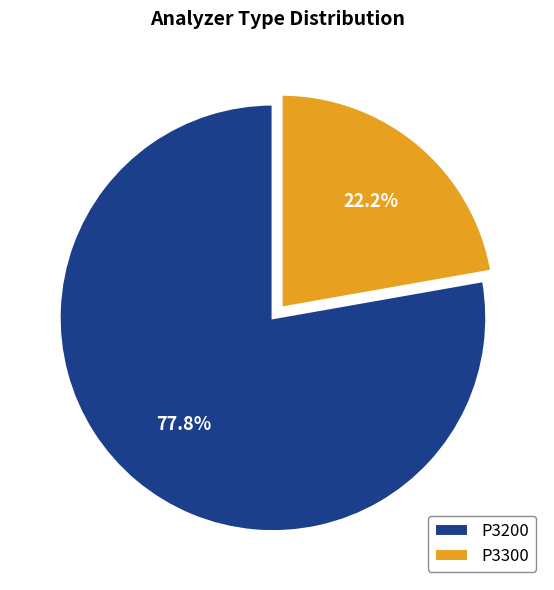

Between P3200 and P3300, which is larger?

P3200